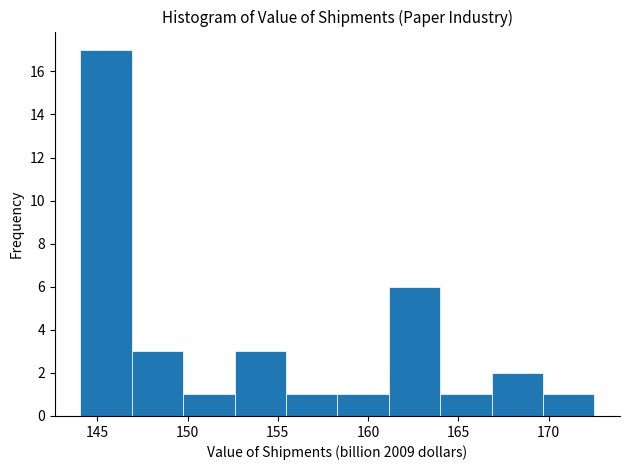

Over which range of the x-axis is the bar tallest?

144.0 to 147.0